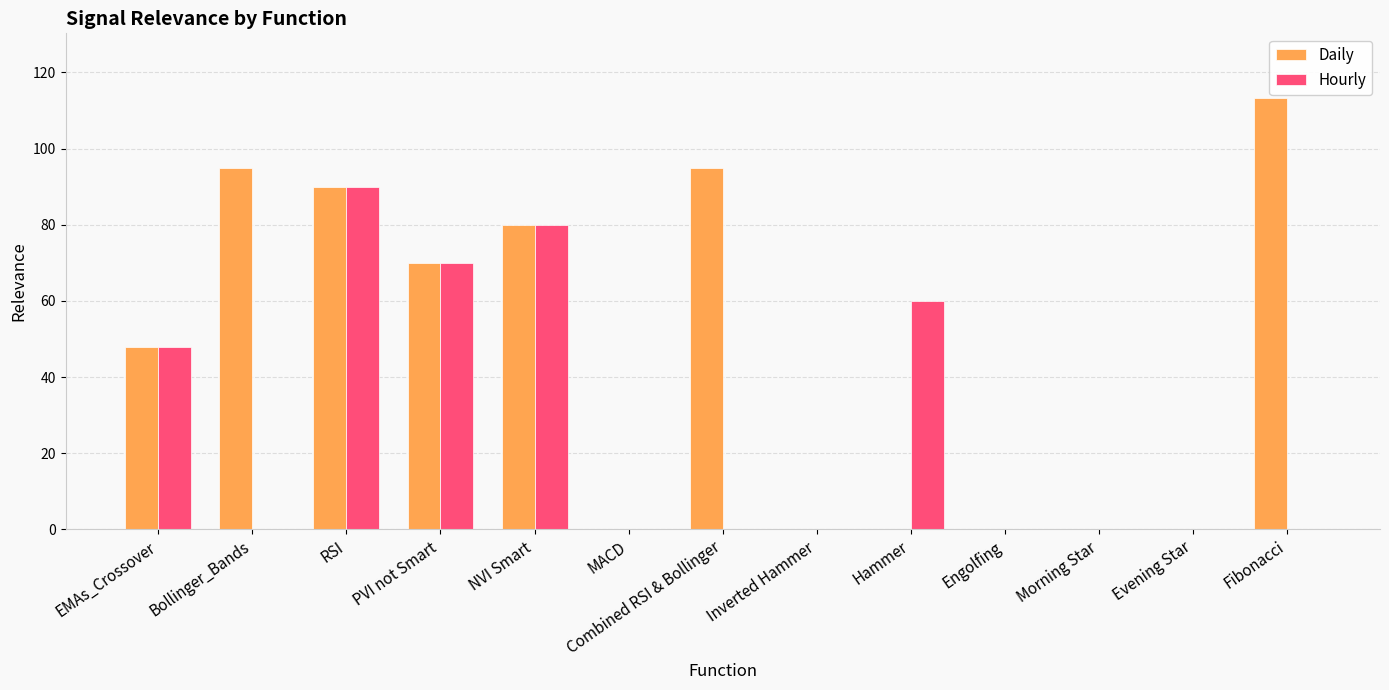

How many groups of bars are there?

13